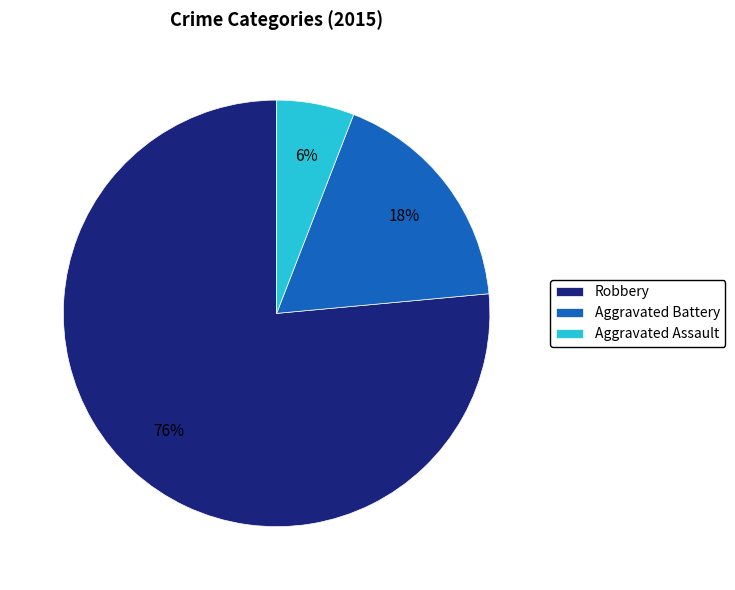

How many slices are in this pie chart?

3